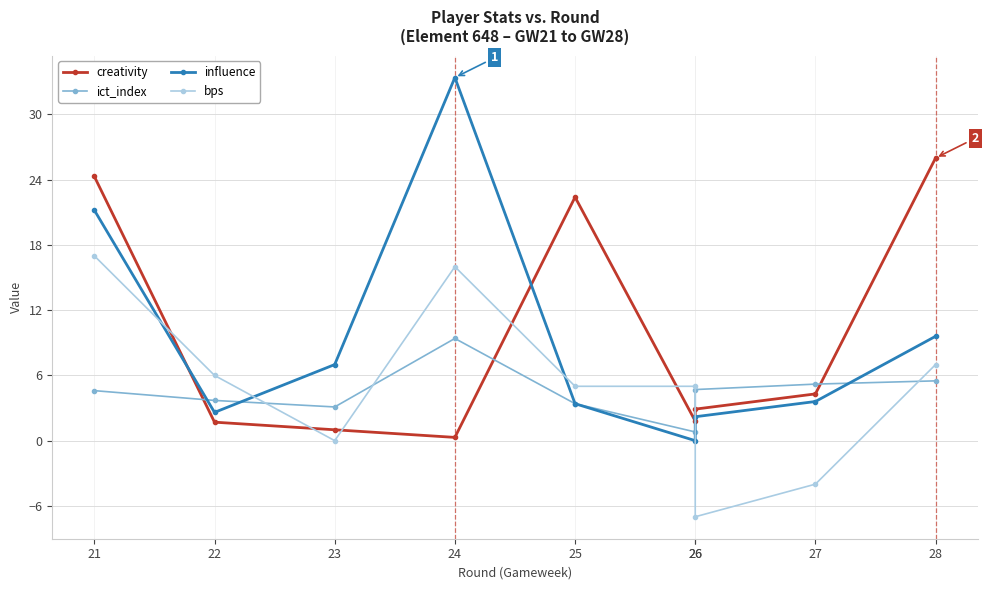

How many data points in bps are above 5?

4